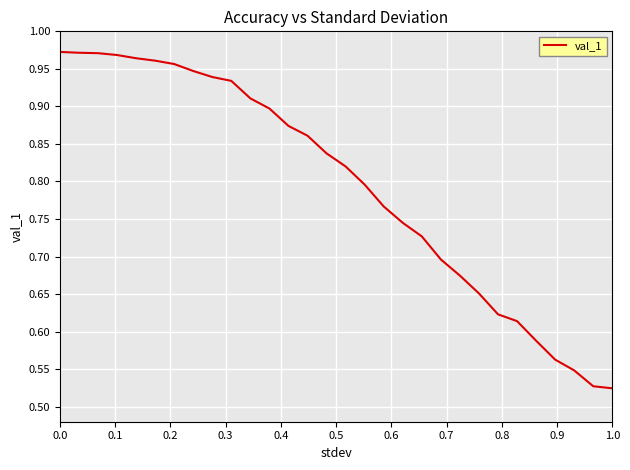

True or false: there are more than 2 points higher than both neighbors.

False